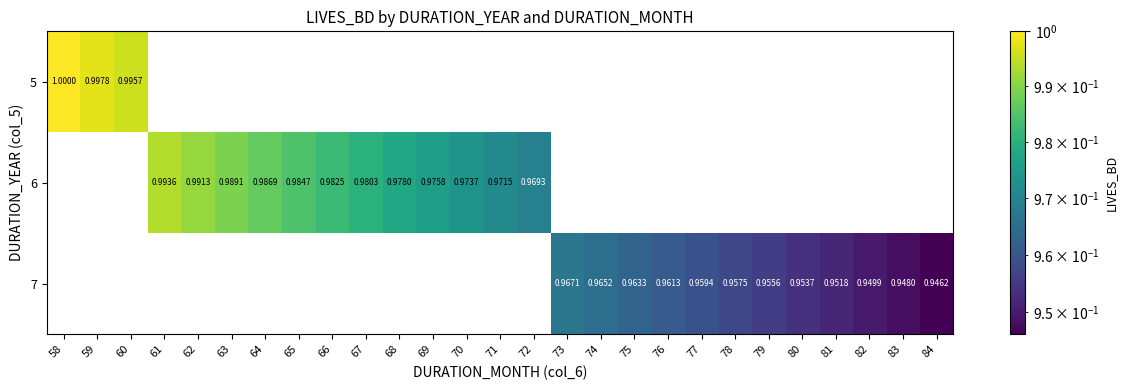

How many data points does each series have?

27